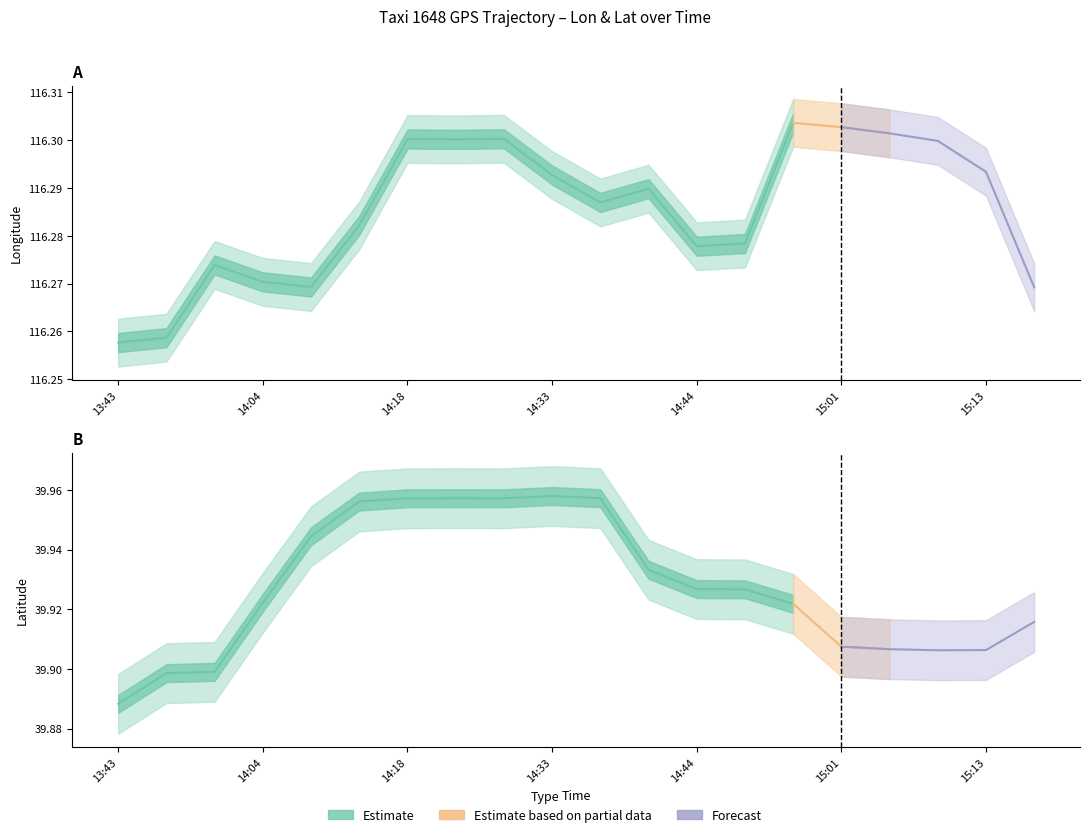

Which has a higher value, 13:43 or 14:28?

14:28